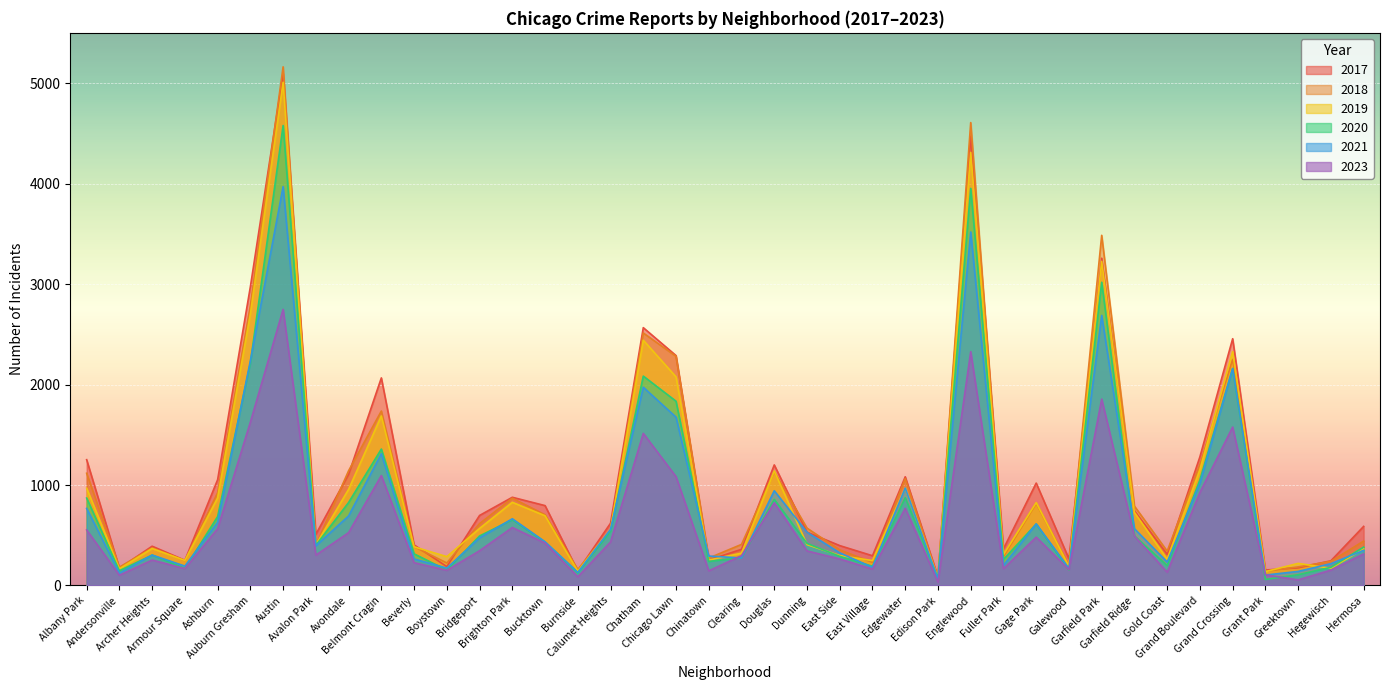

At how many categories does at least one series exceed 404?

24